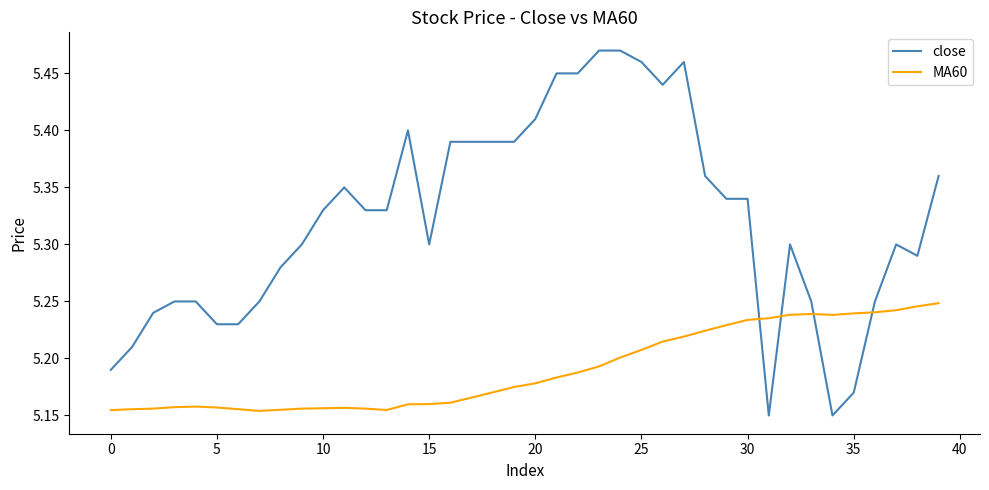

True or false: MA60 and close cross at least once.

True